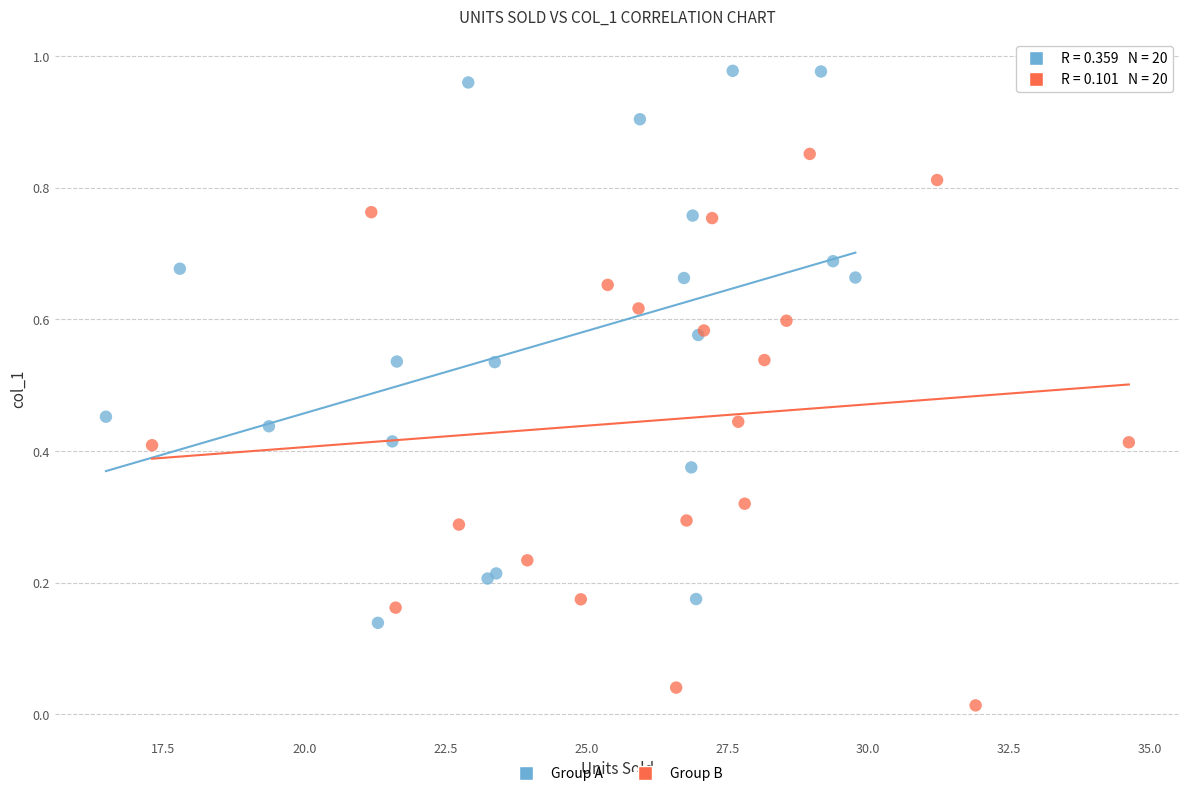

Which series reaches the maximum Y coordinate?

Group A